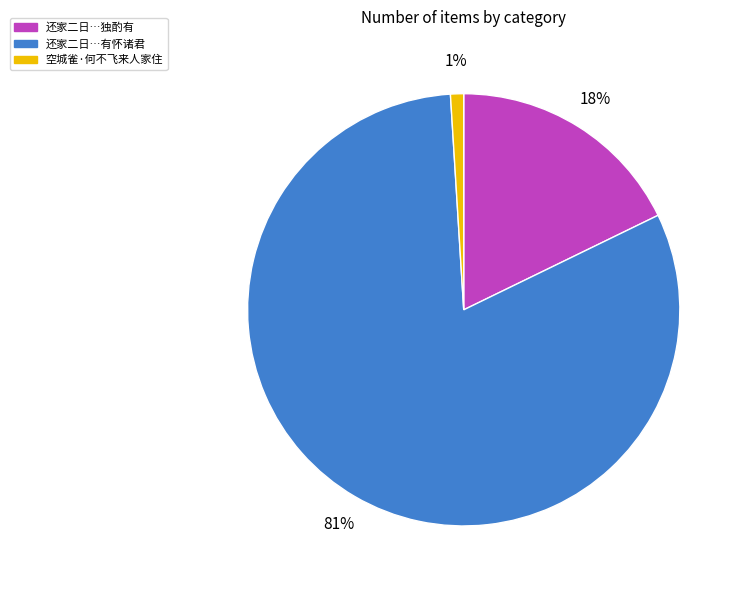

To the nearest percent, what is the average slice percentage?

33%